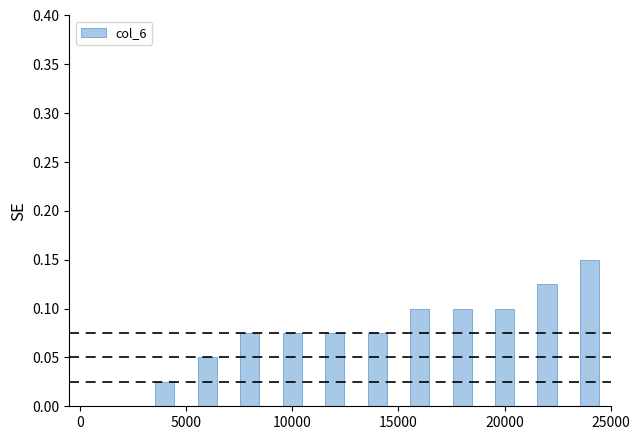

Count the number of categories in the chart.

13